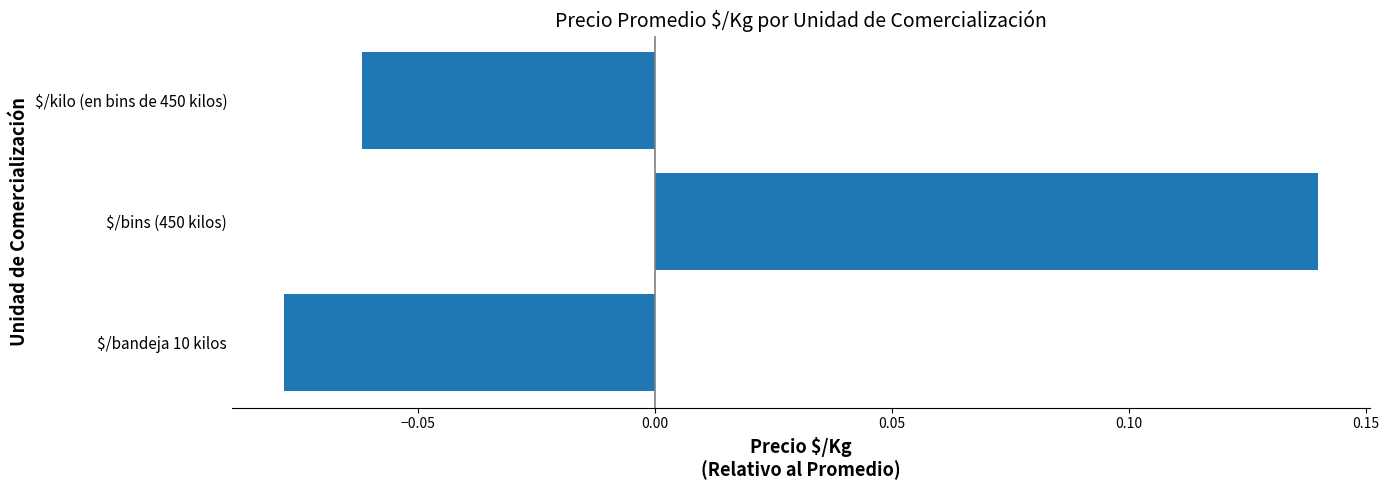

Which category has the lowest value across all series?

$/bandeja 10 kilos